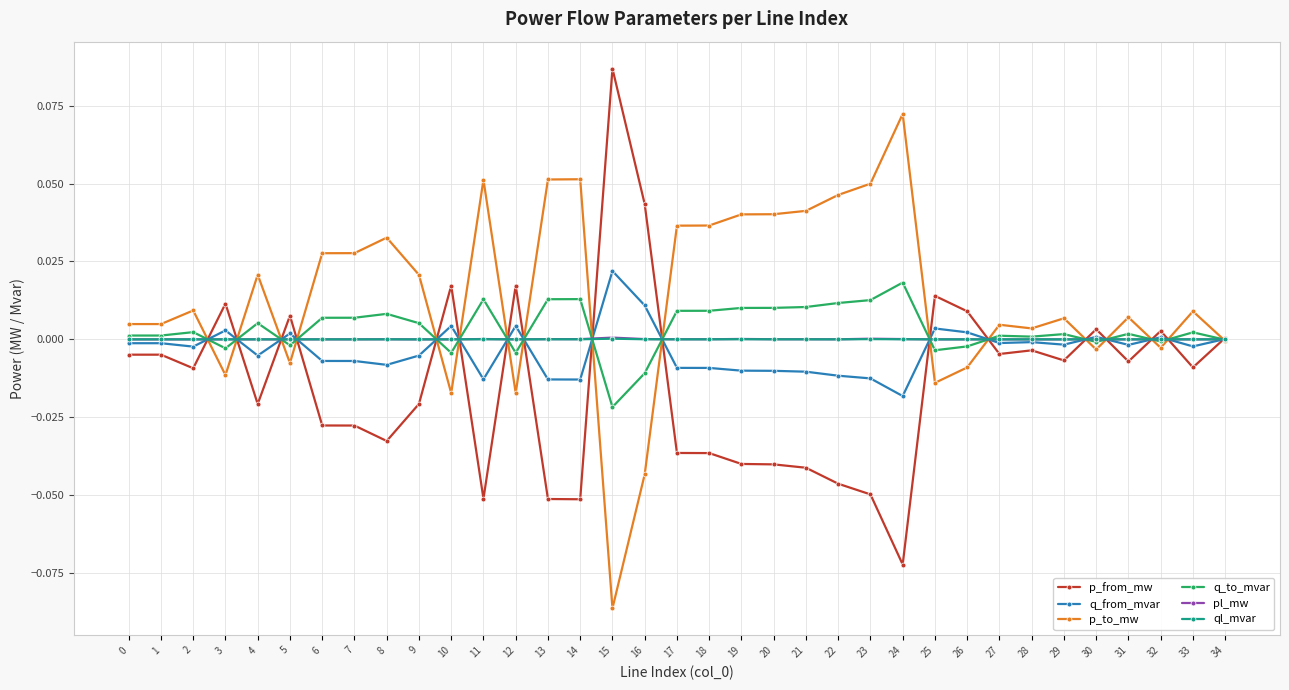

Which series has the largest total across all categories?

p_to_mw